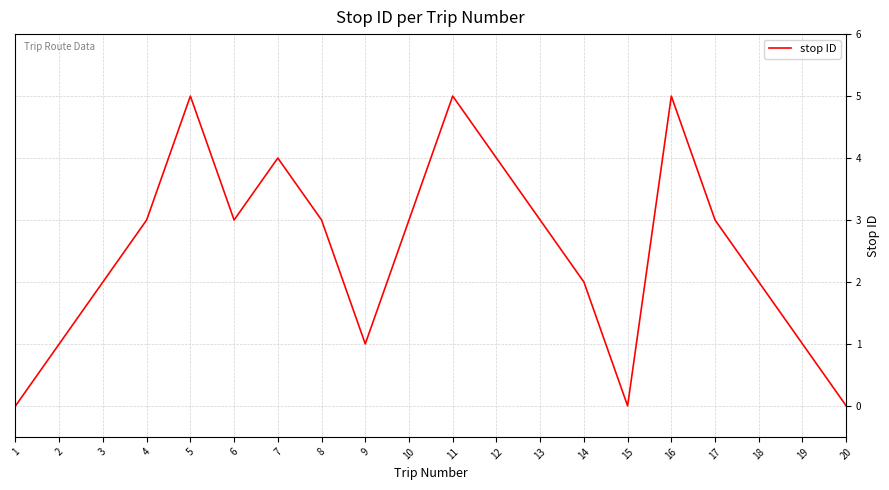

Between 16 and 12, which is larger?

16